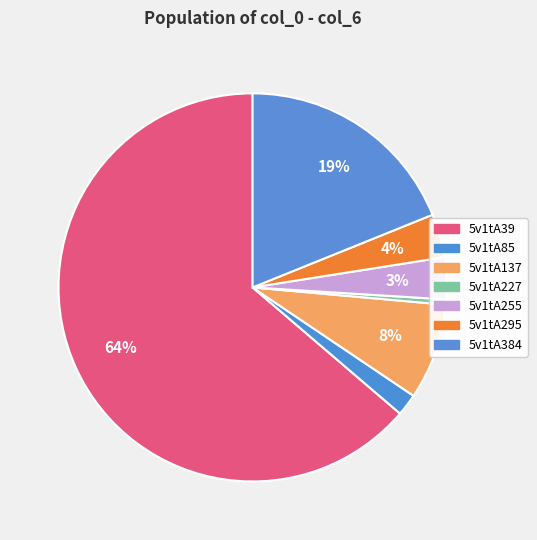

Which has a higher value, 5v1tA39 or 5v1tA85?

5v1tA39